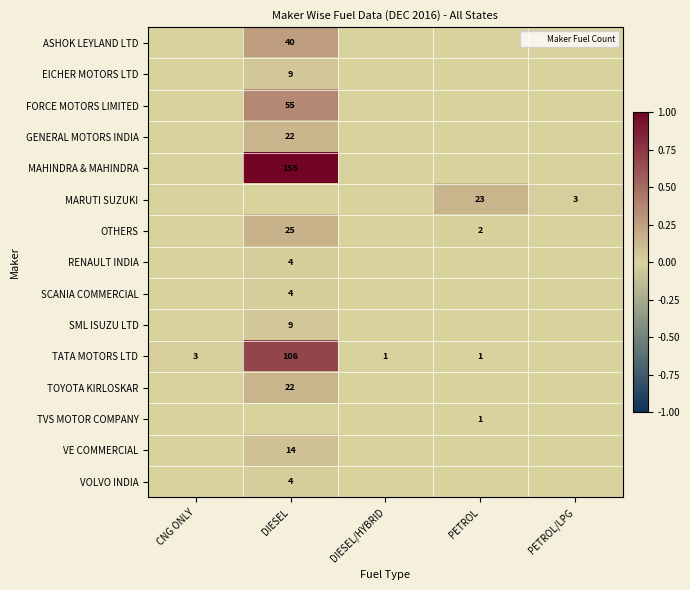

Which series has the widest spread of values?

MAHINDRA & MAHINDRA